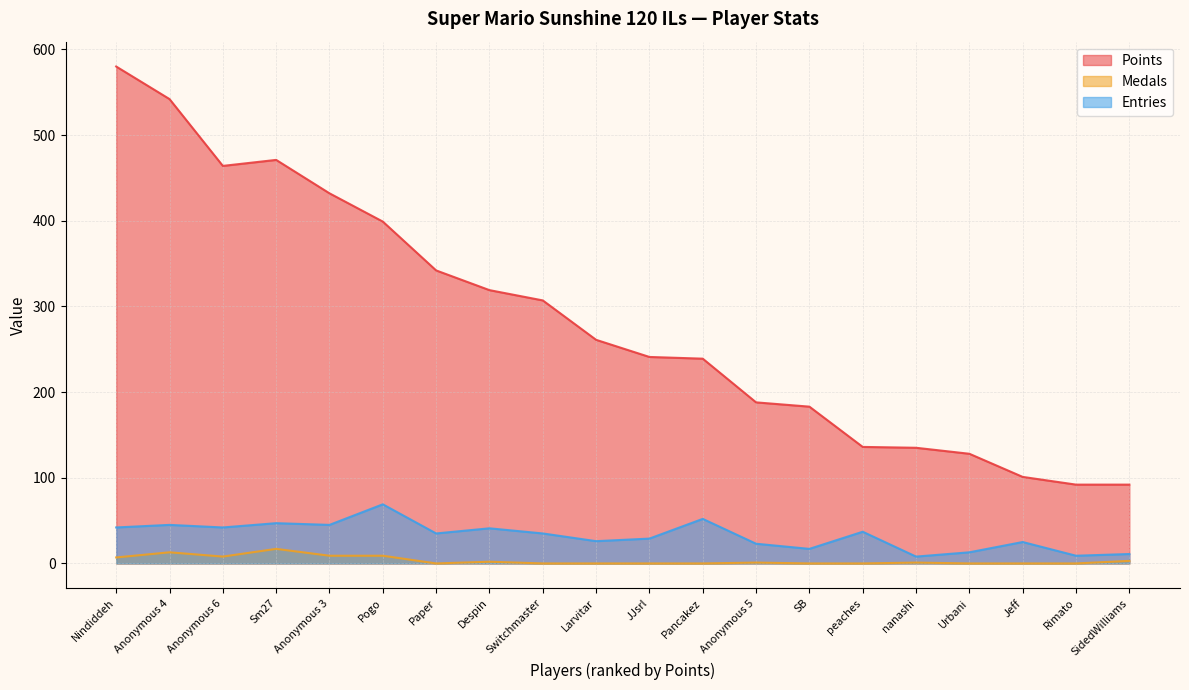

Which category has the lowest value in the Medals series?

Paper